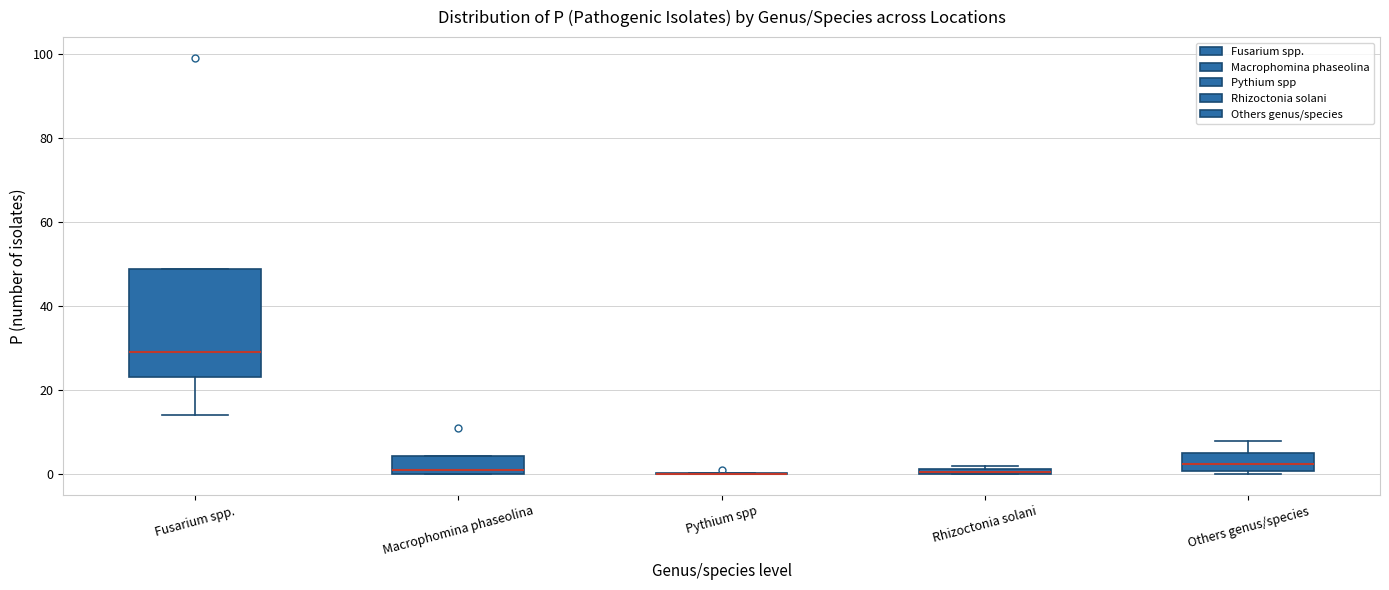

Which box is the tallest, from its lower edge to its upper edge?

Fusarium spp.